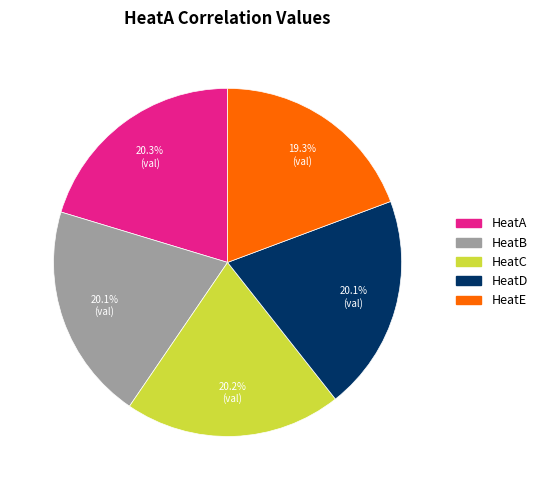

Which category has the smallest portion of the pie?

HeatE